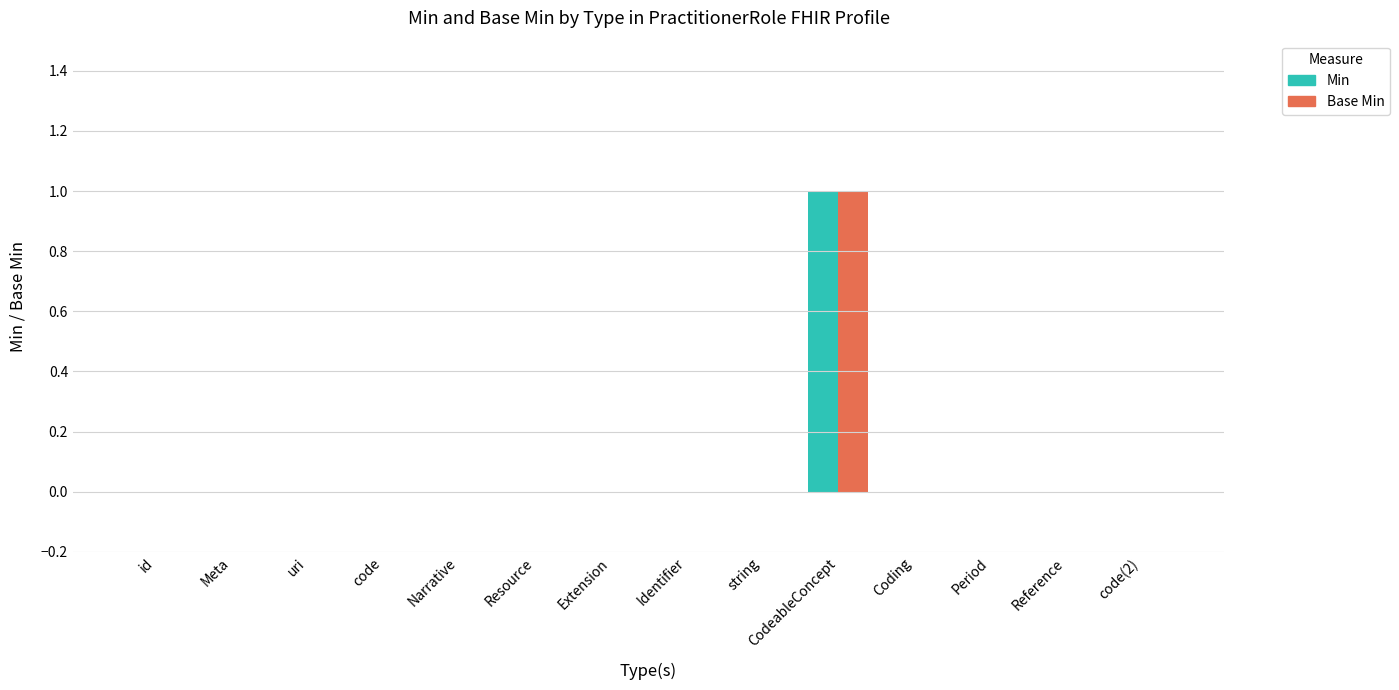

At which category does the chart reach its peak across all series?

CodeableConcept